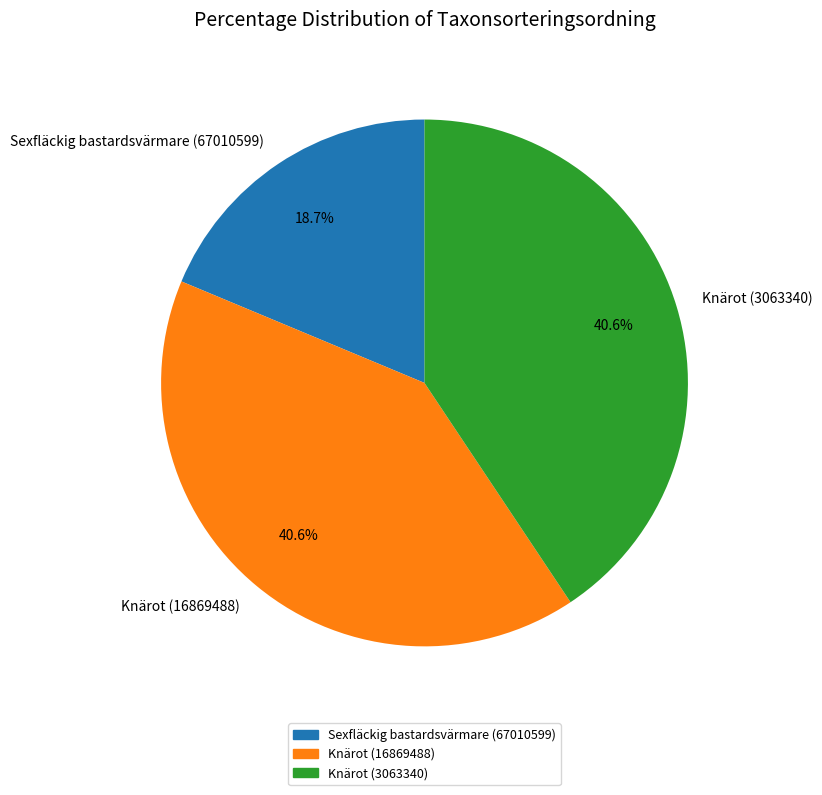

Does any single category account for the majority?

No